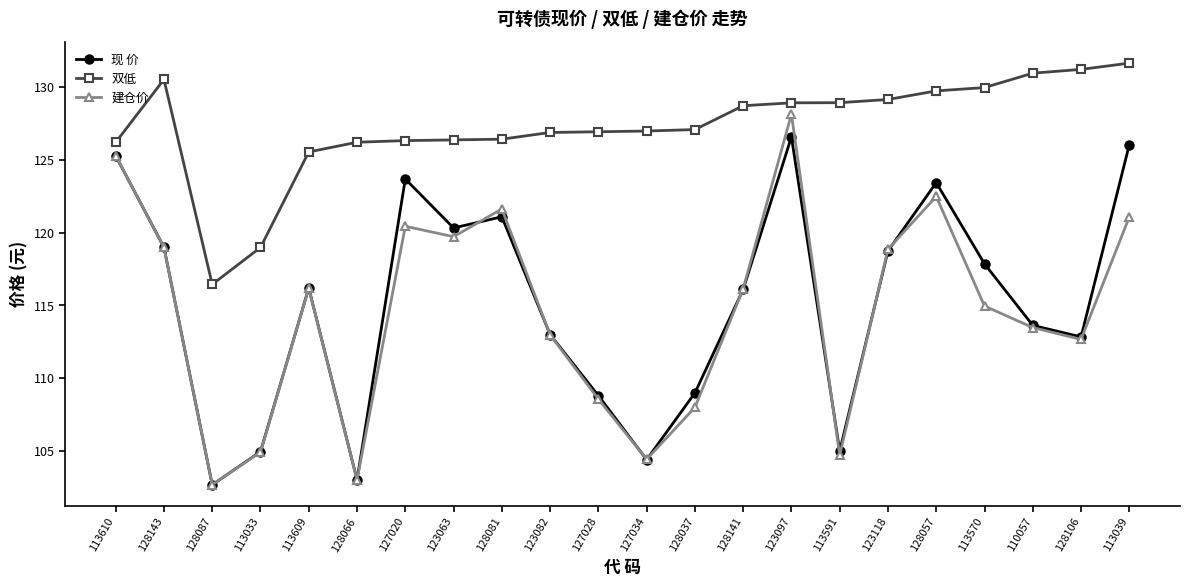

True or false: 双低 and 现 价 intersect in this chart.

False